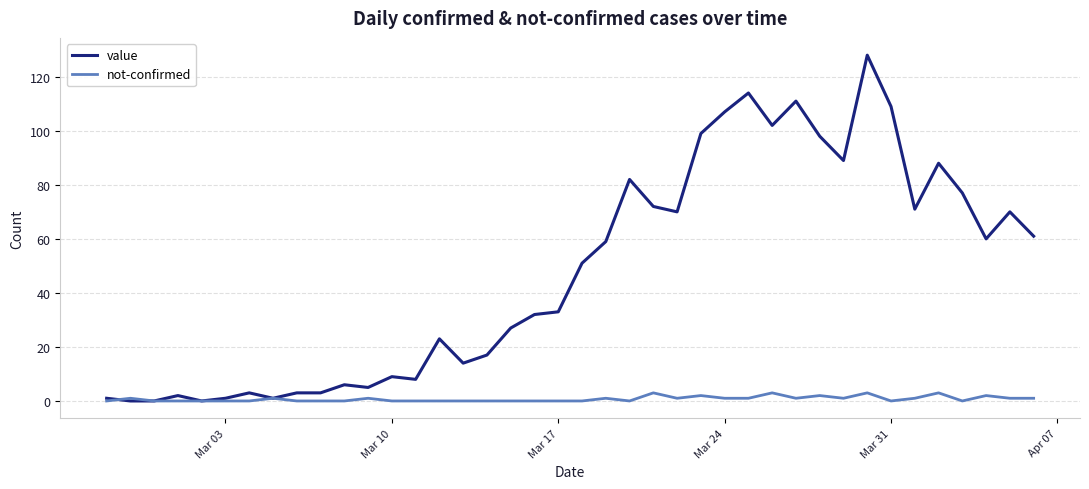

What is the maximum value for value?

128